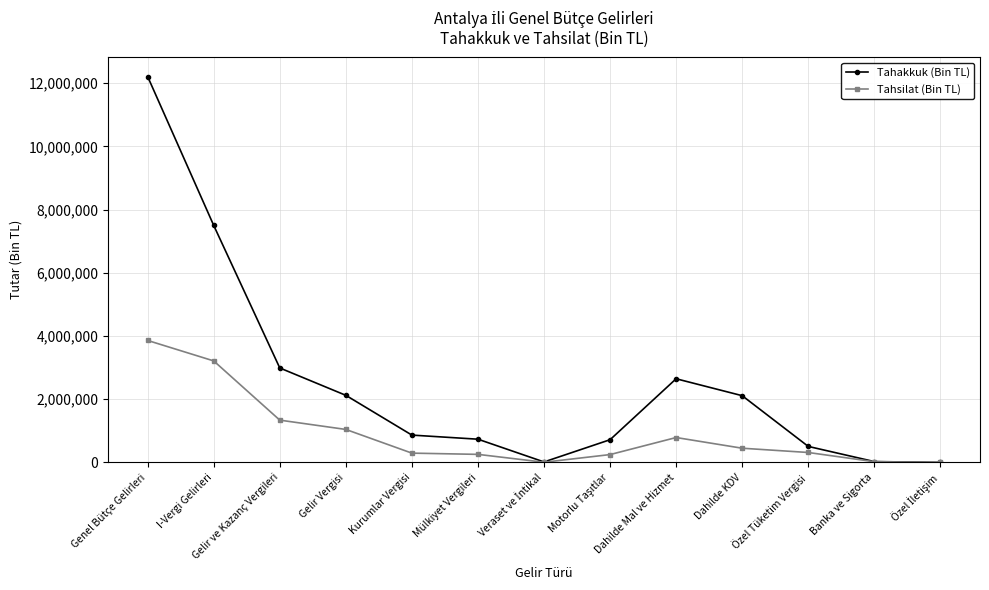

At which label is Tahakkuk (Bin TL) closest to 6104165?

I-Vergi Gelirleri